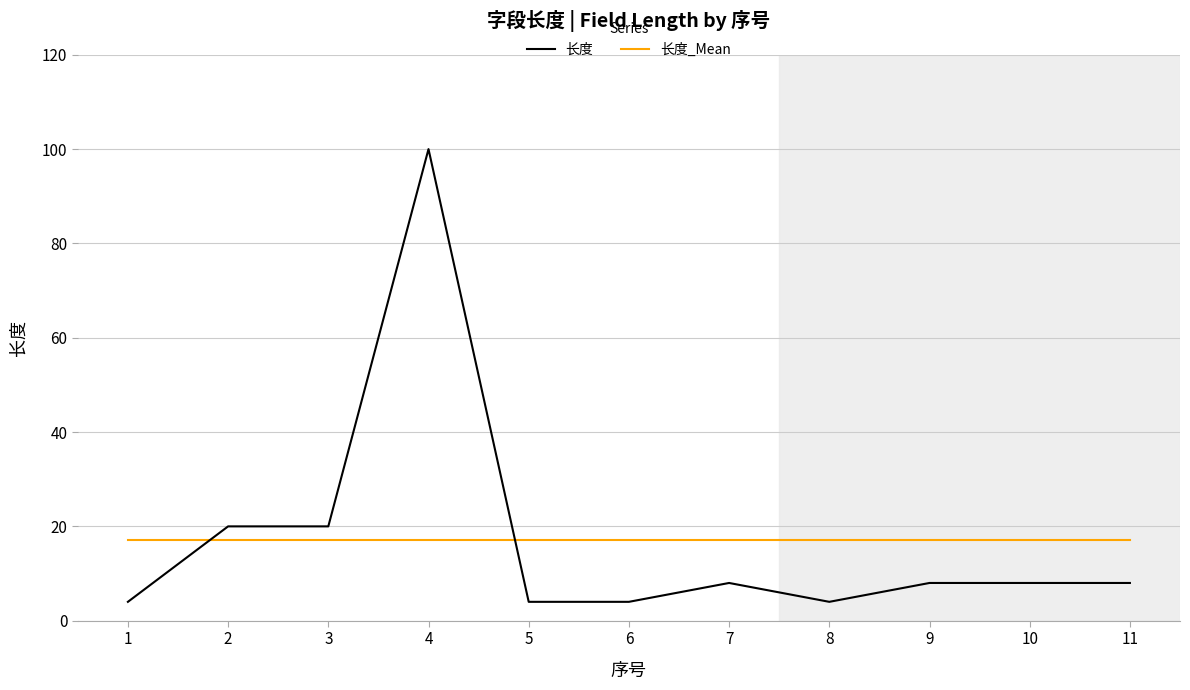

What is the sum of the 长度_Mean values at 4 and 2?

34.2